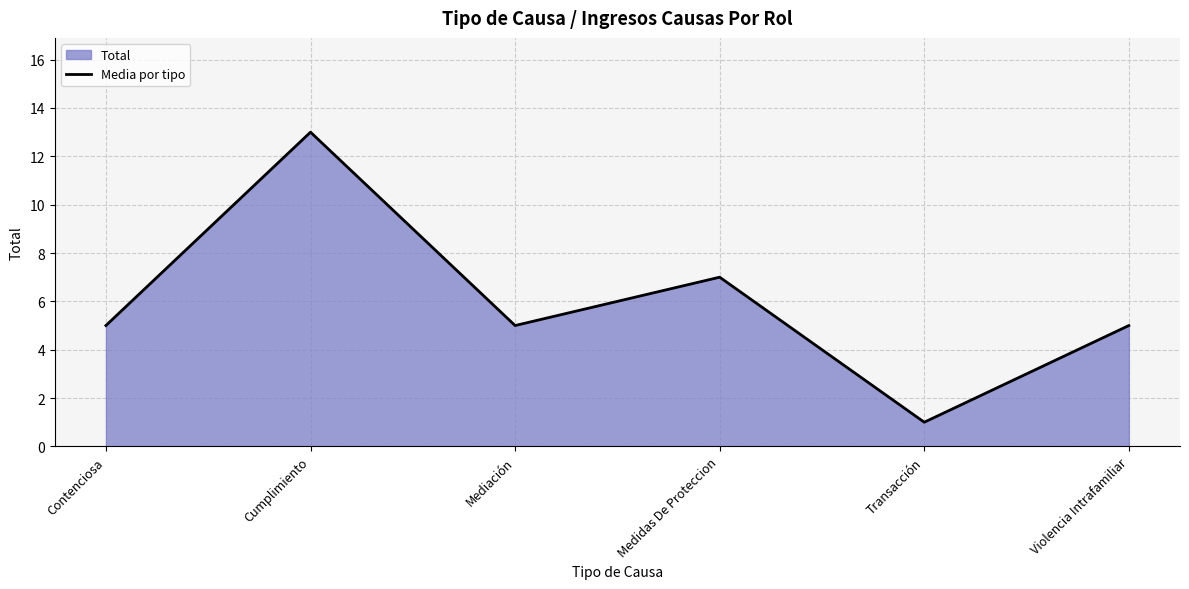

The value at Transacción is 0. True or false?

False